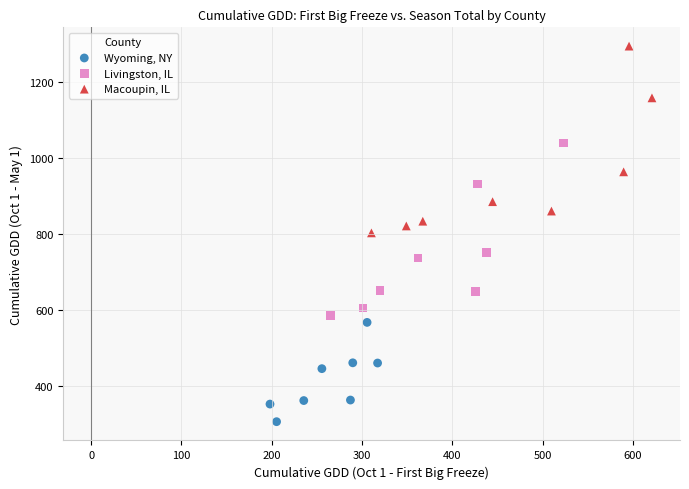

Which series reaches the maximum Y coordinate?

Macoupin, IL